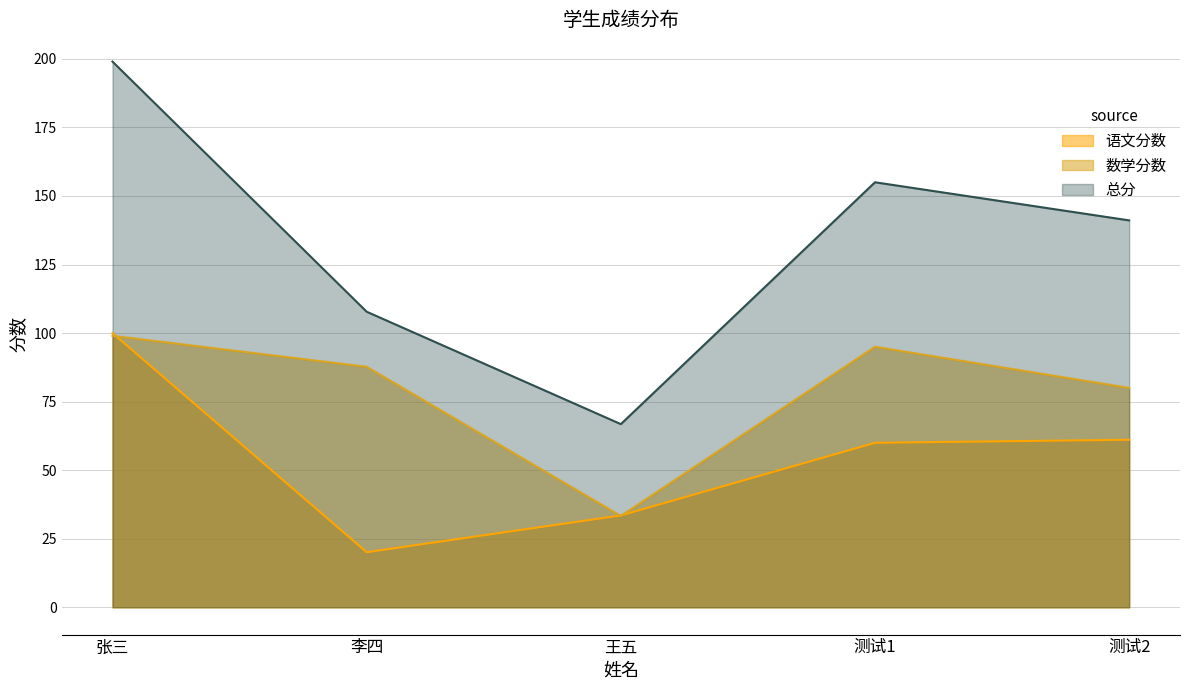

How many interior local peaks does the 数学分数 series have?

1